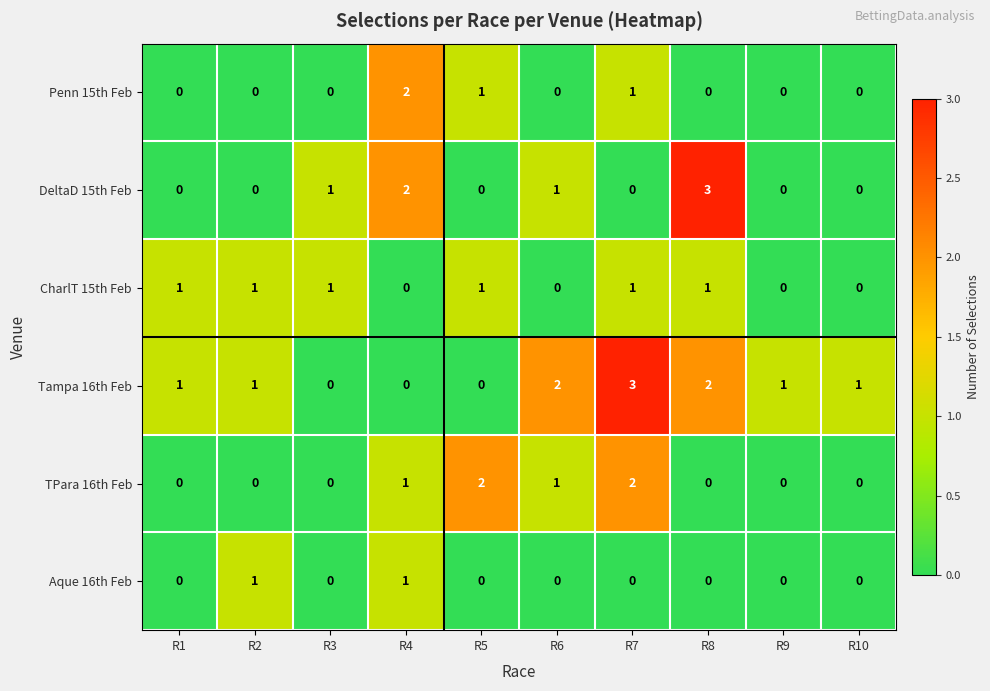

Count the number of categories in the chart.

10